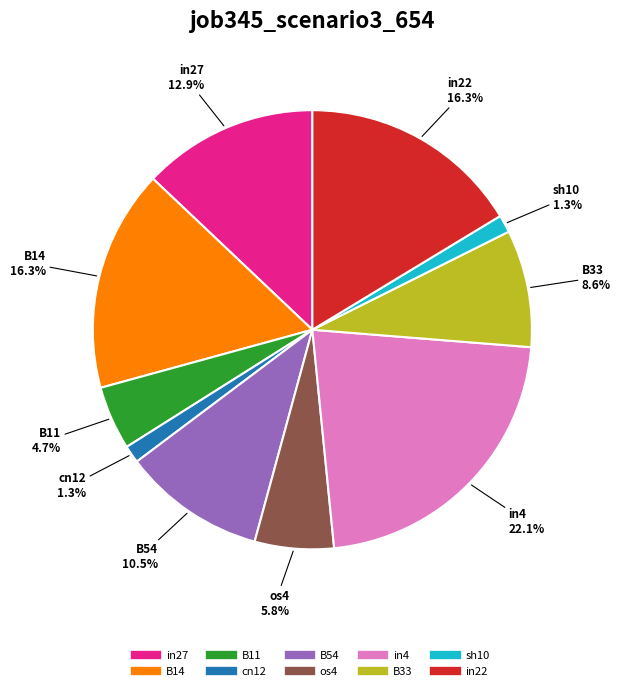

What is the largest slice in the pie chart?

in4